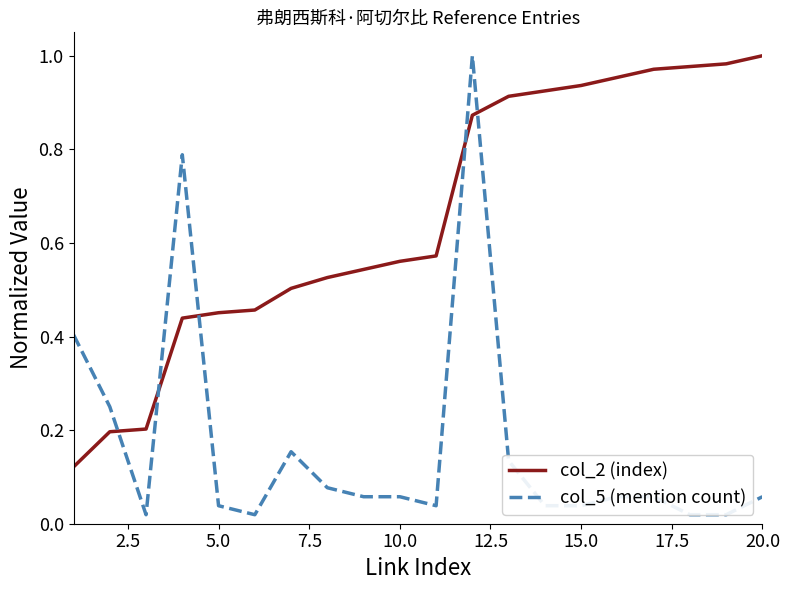

List the series in order of their overall mean, lowest first.

col_5 (mention count), col_2 (index)